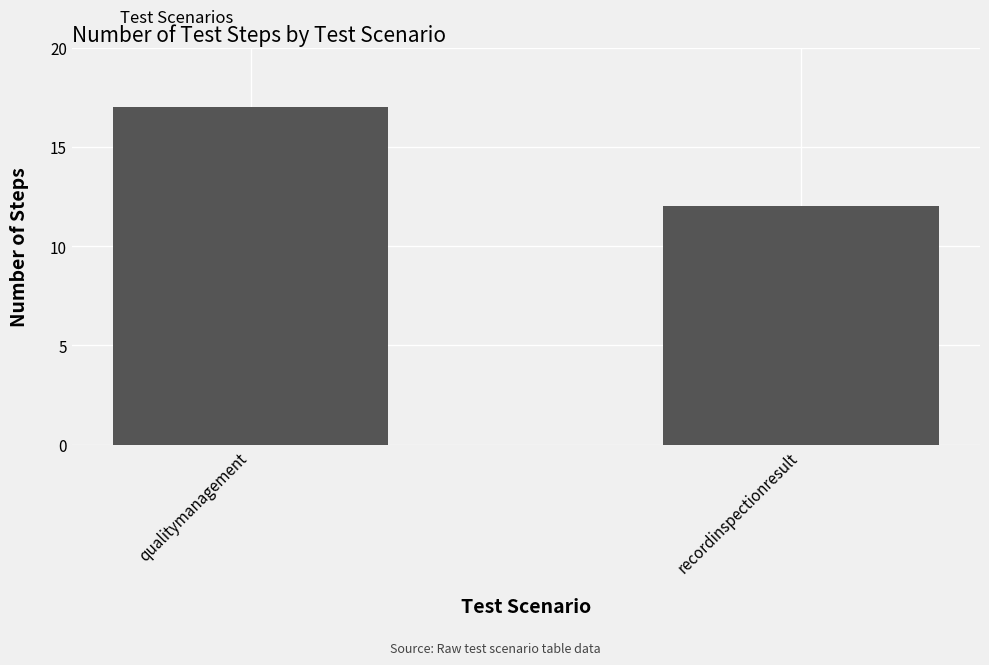

What is the value of the 1st bar from the left?

17